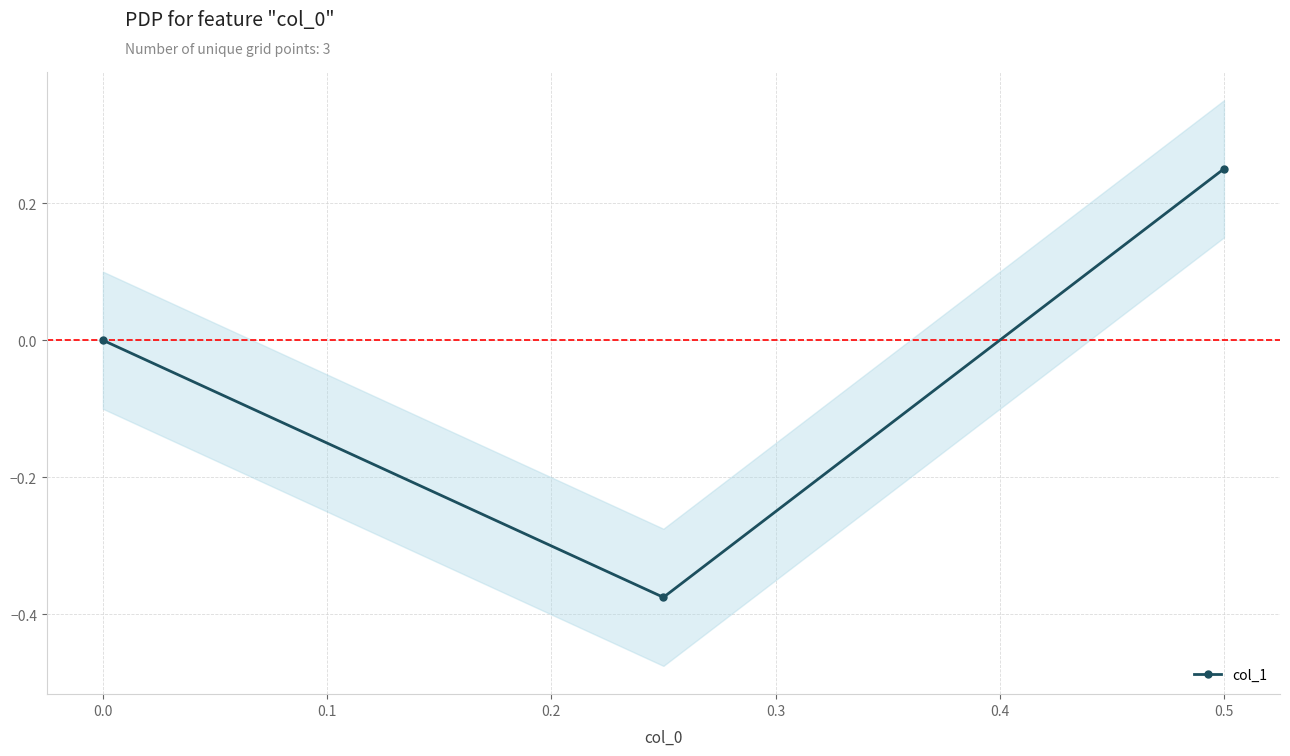

What is the greatest value displayed?

0.2